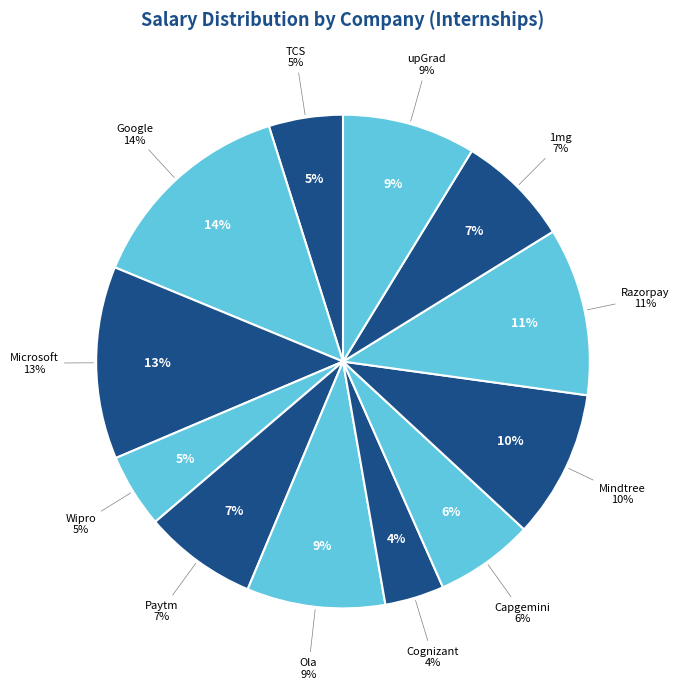

Does Cognizant account for over 50% of the chart?

No